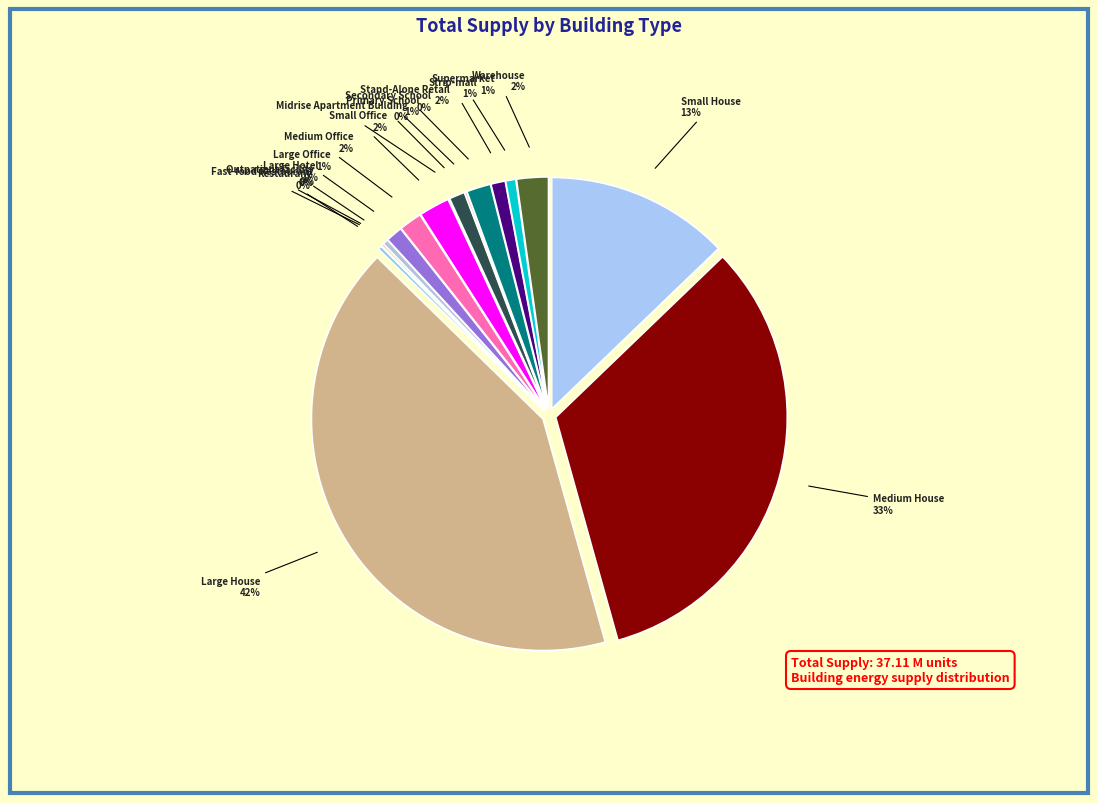

Is there a majority slice in this chart?

No